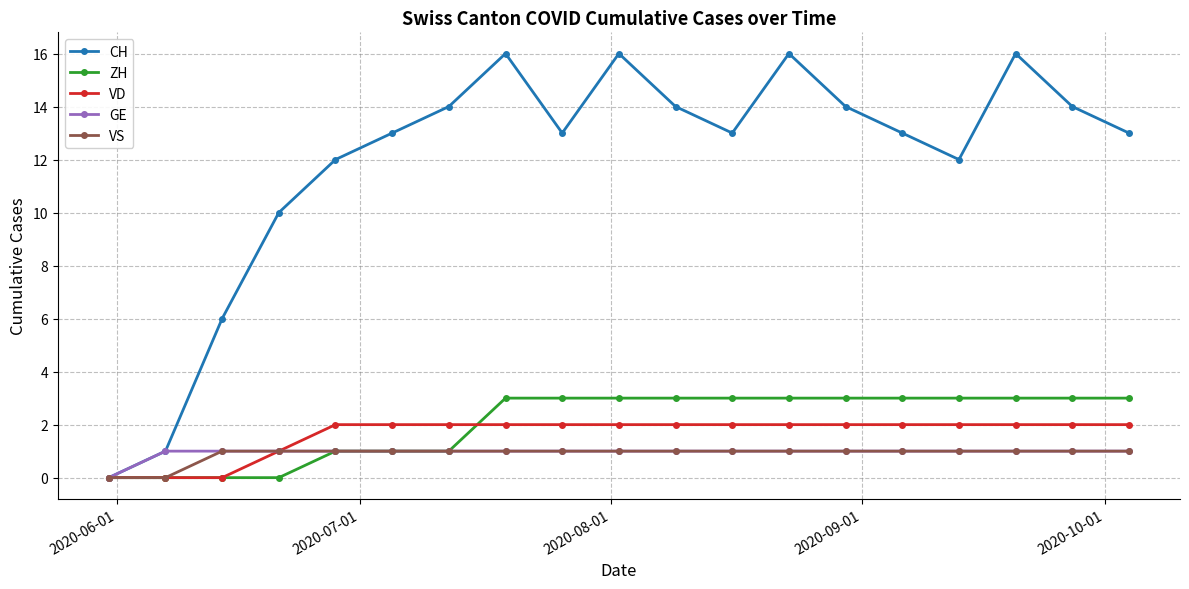

What is the greatest value displayed?

16